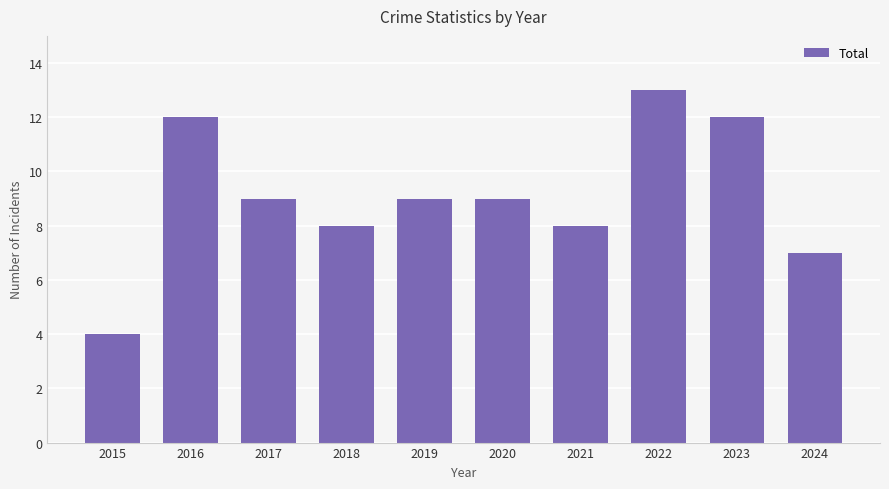

What is the value of the 9th bar from the left?

12